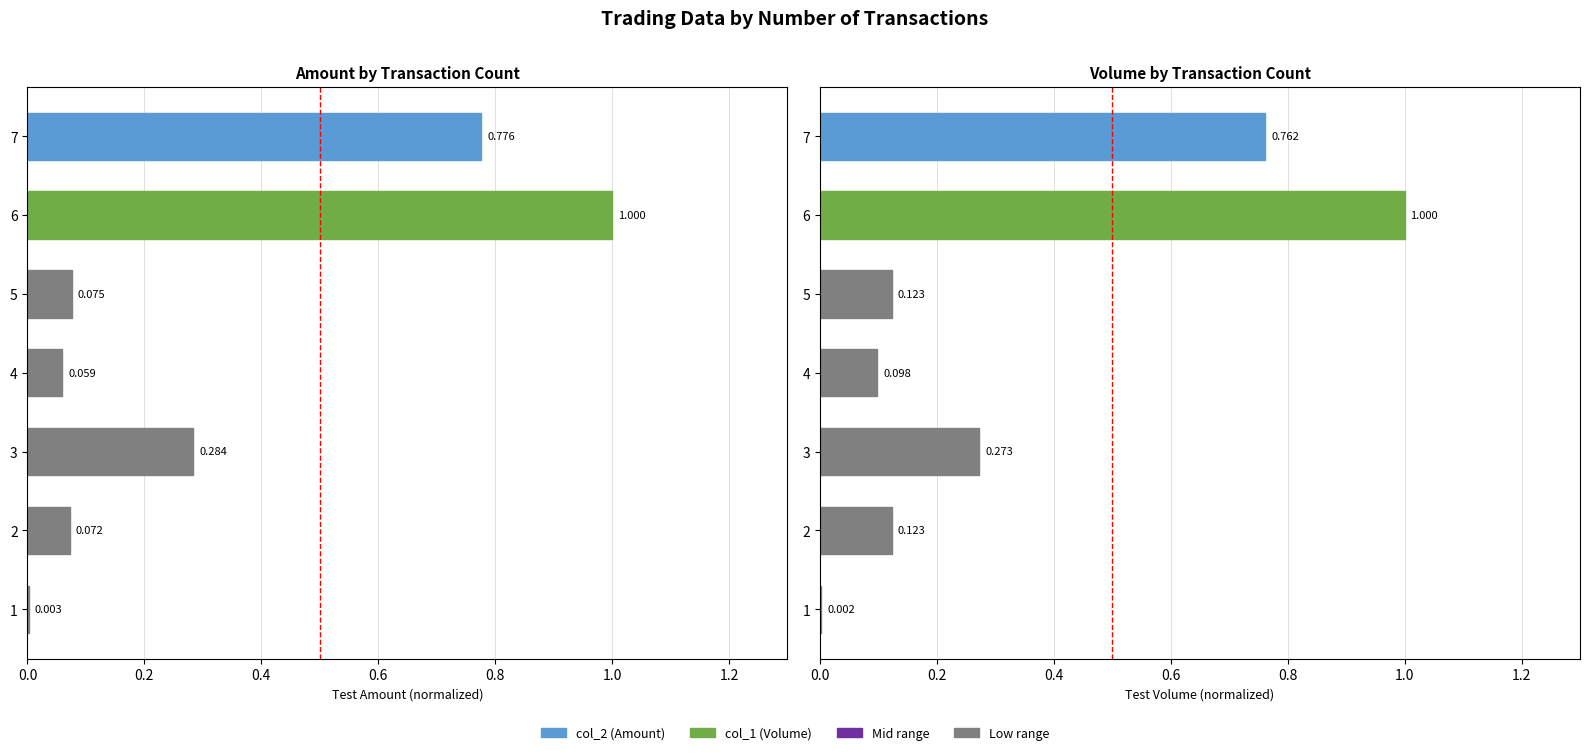

Is it true that col_1 (Volume) equals 0.1 at 2?

True